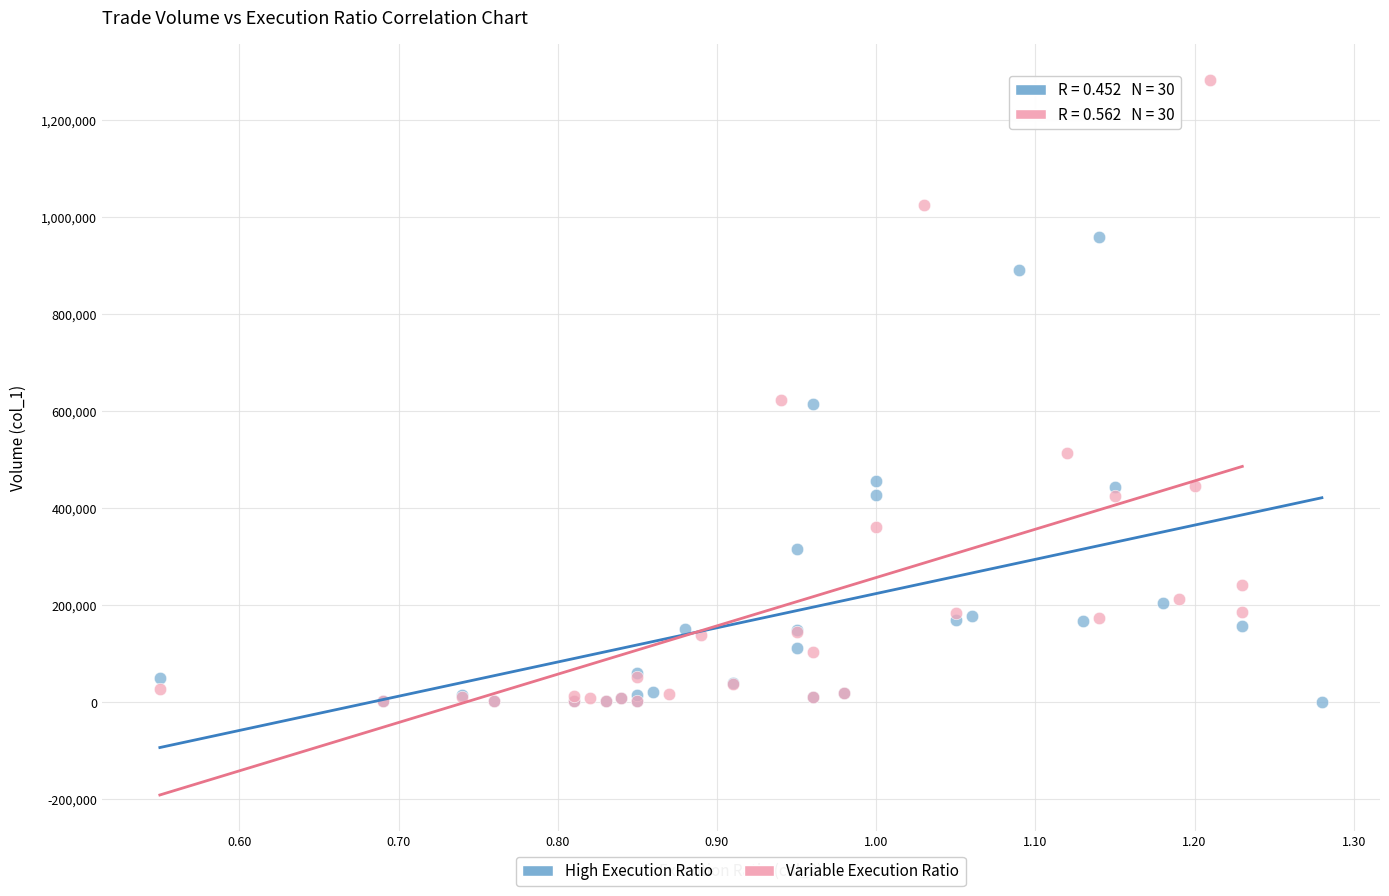

Which series has the widest spread of Y values?

Variable Execution Ratio